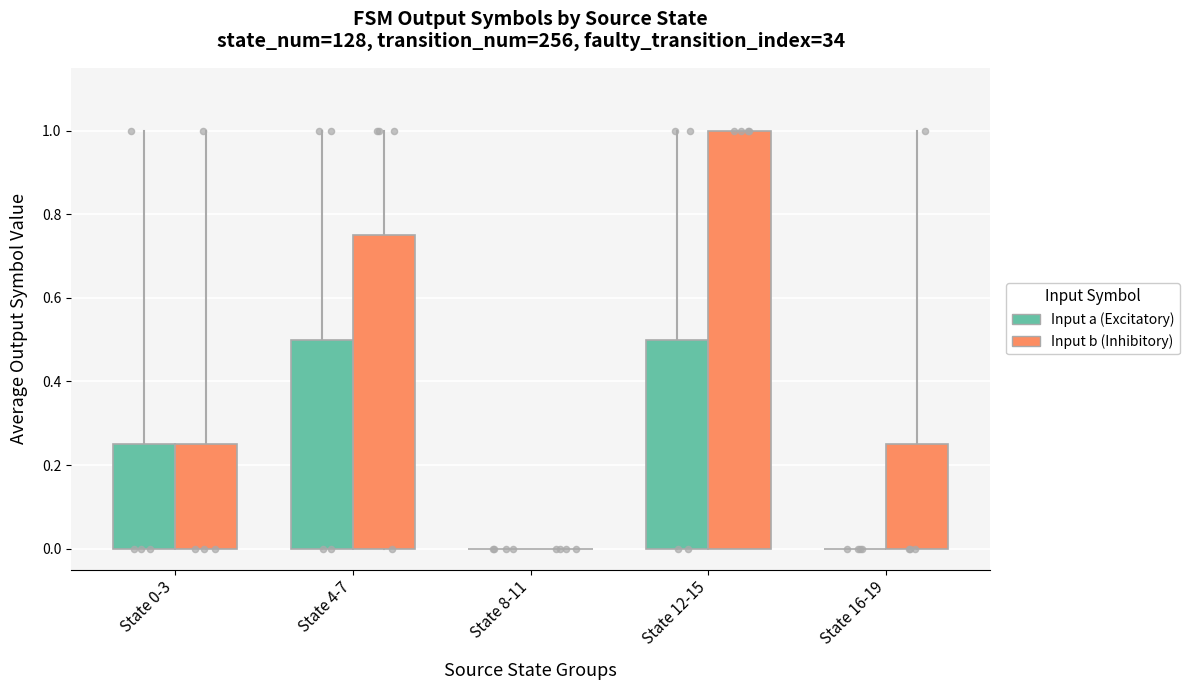

Which series has the largest total across all categories?

output_symbol (b)